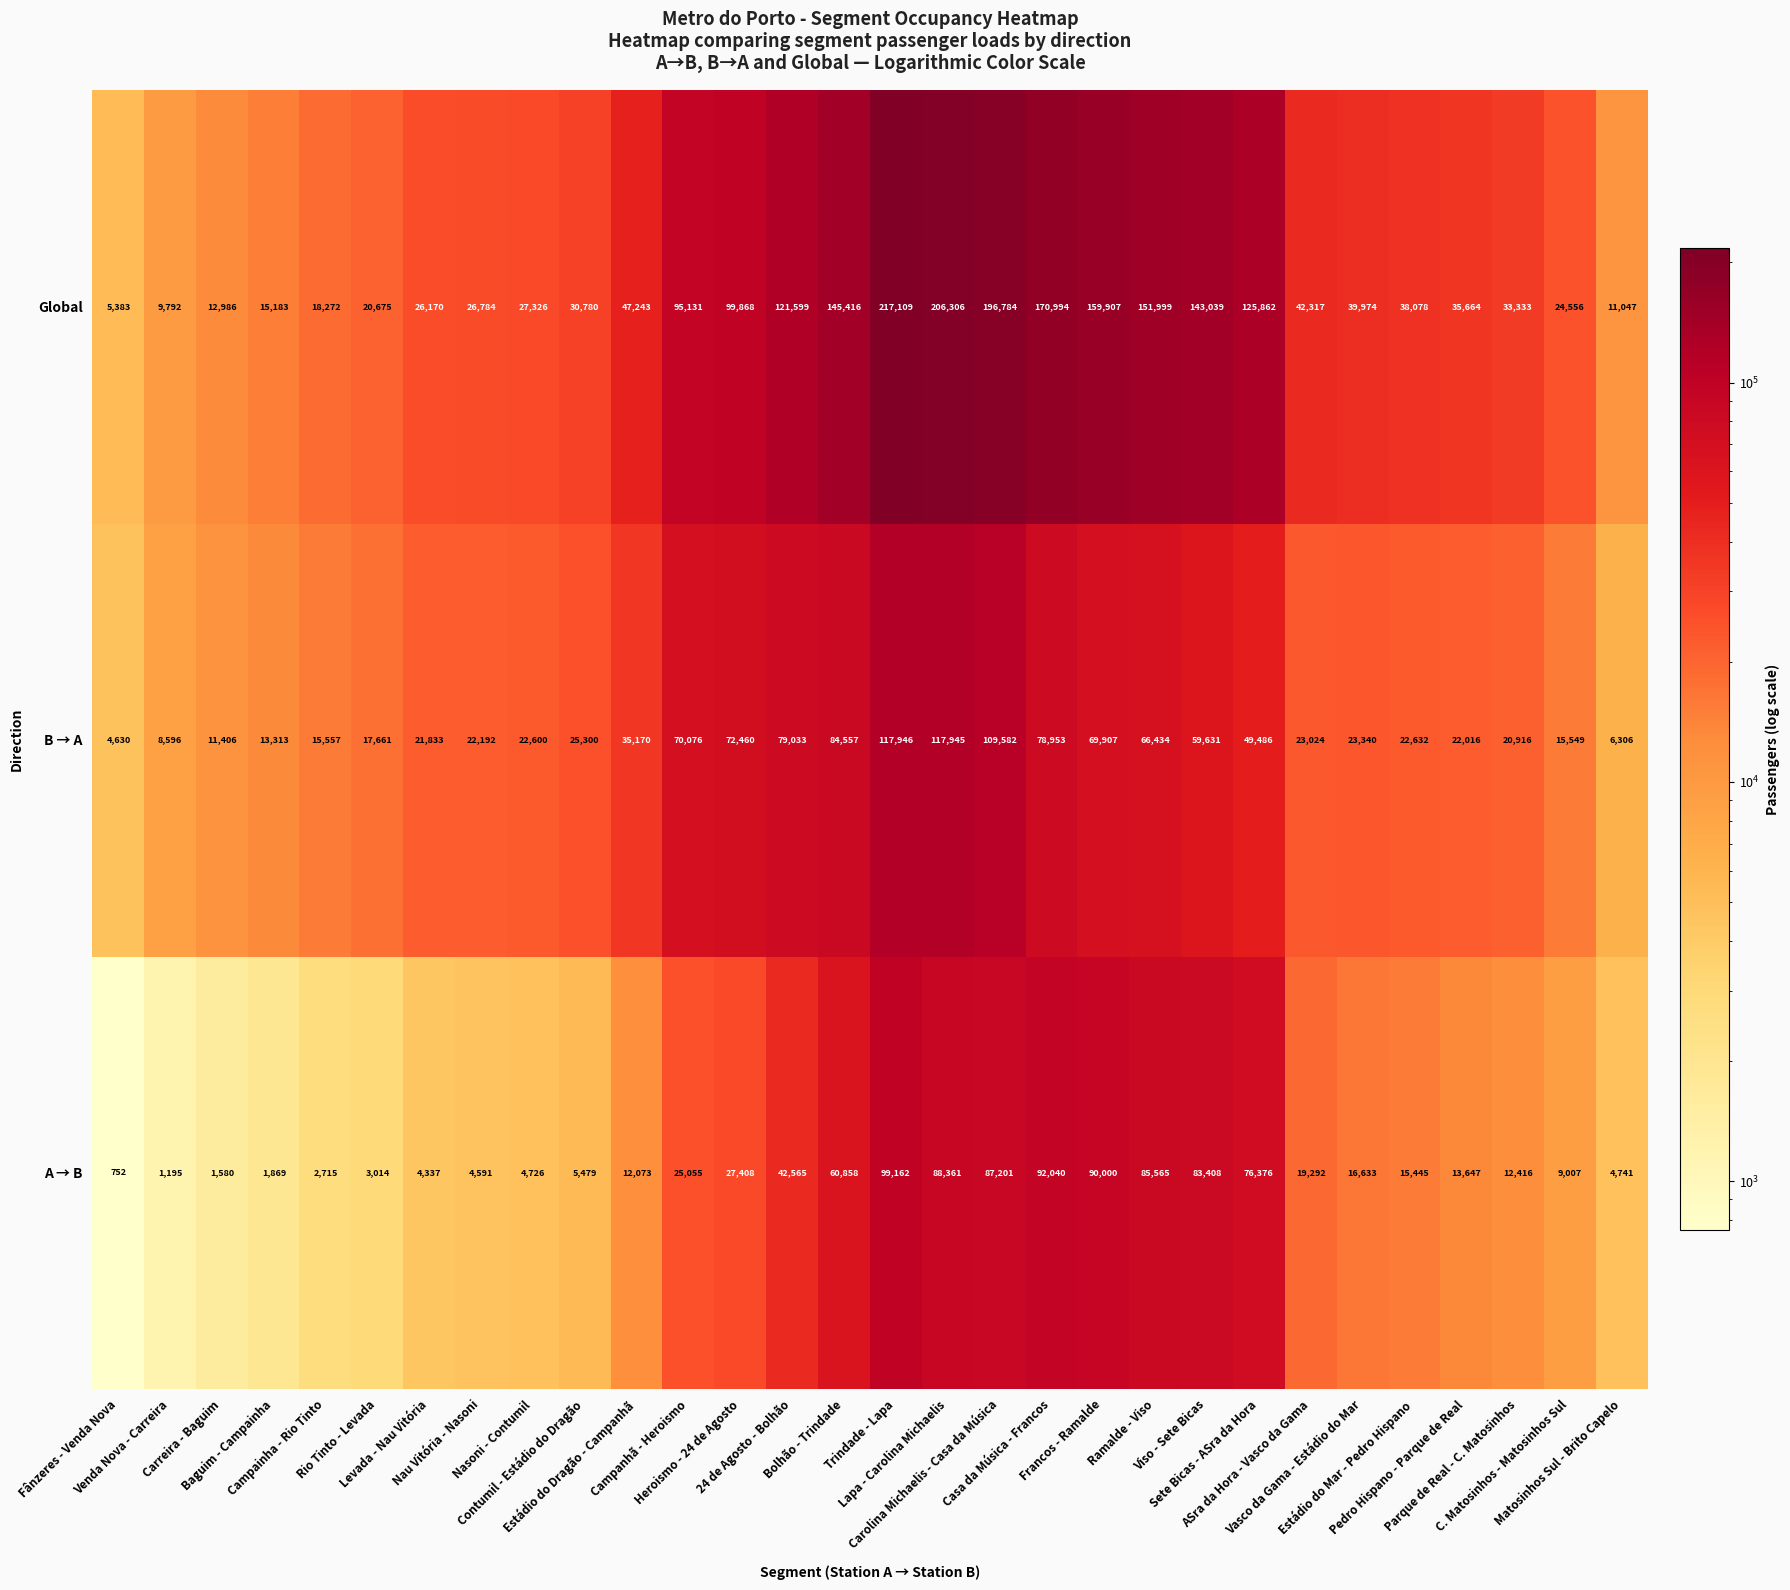

Which series has the largest range (max minus min)?

Global